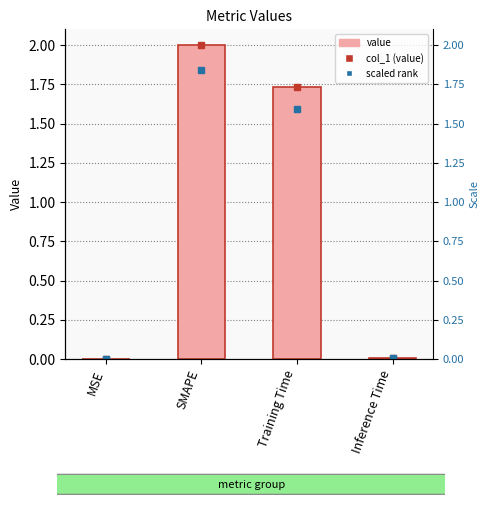

At which category does the chart reach its minimum across all series?

MSE